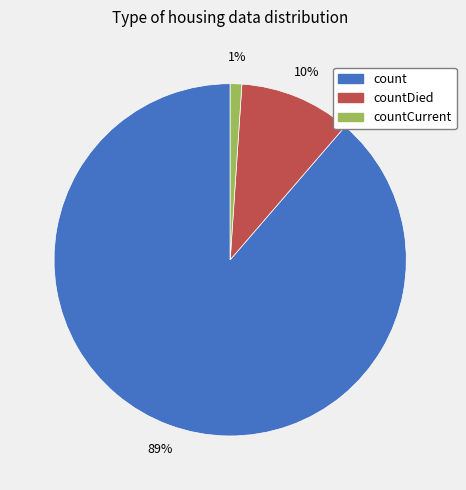

Which slice represents more than half of the pie?

count